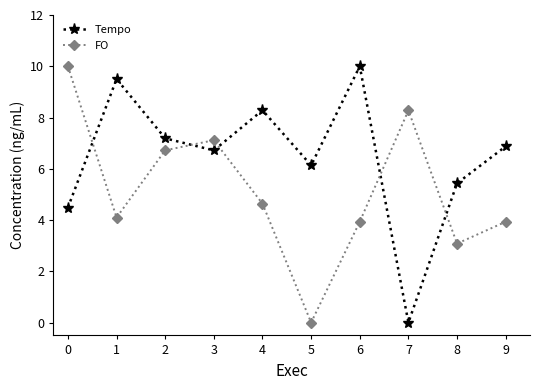

At which label does Tempo reach its minimum?

7